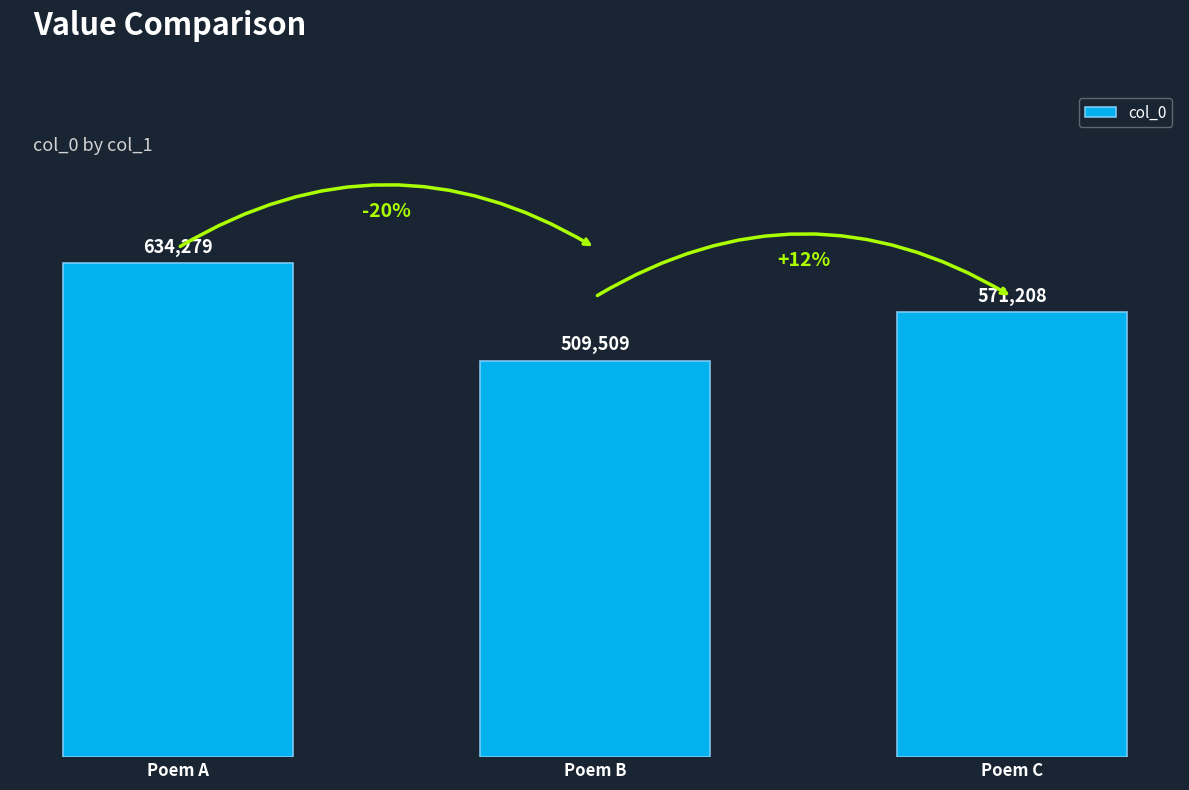

What is the sum of the values at Poem B and Poem A?

1143788